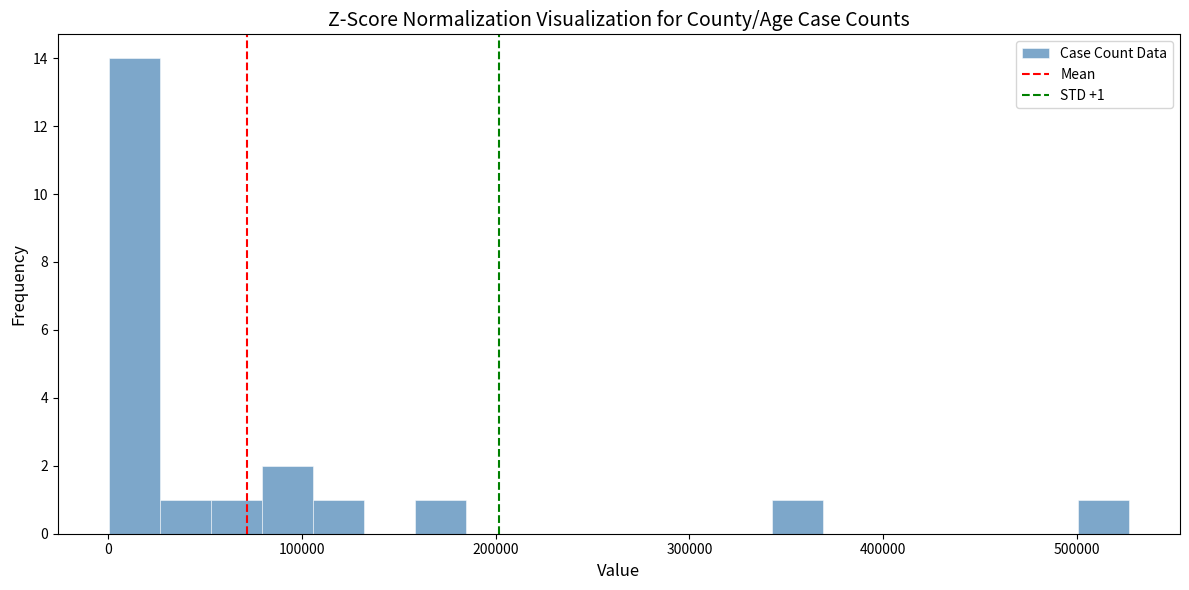

Read against the x-axis, roughly where is the centre of the tallest bar?

10000